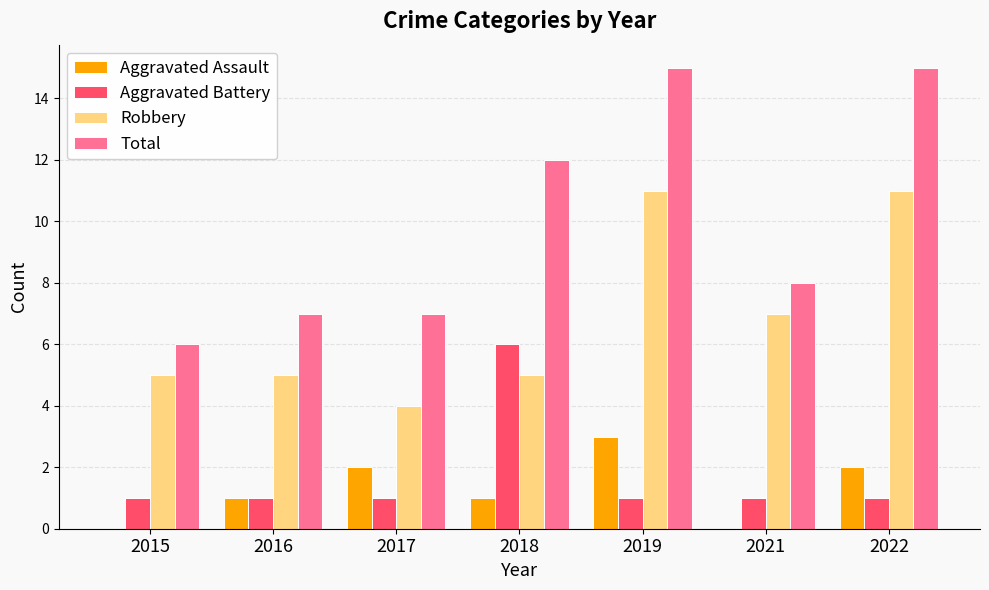

What is the sum of all Robbery values?

48